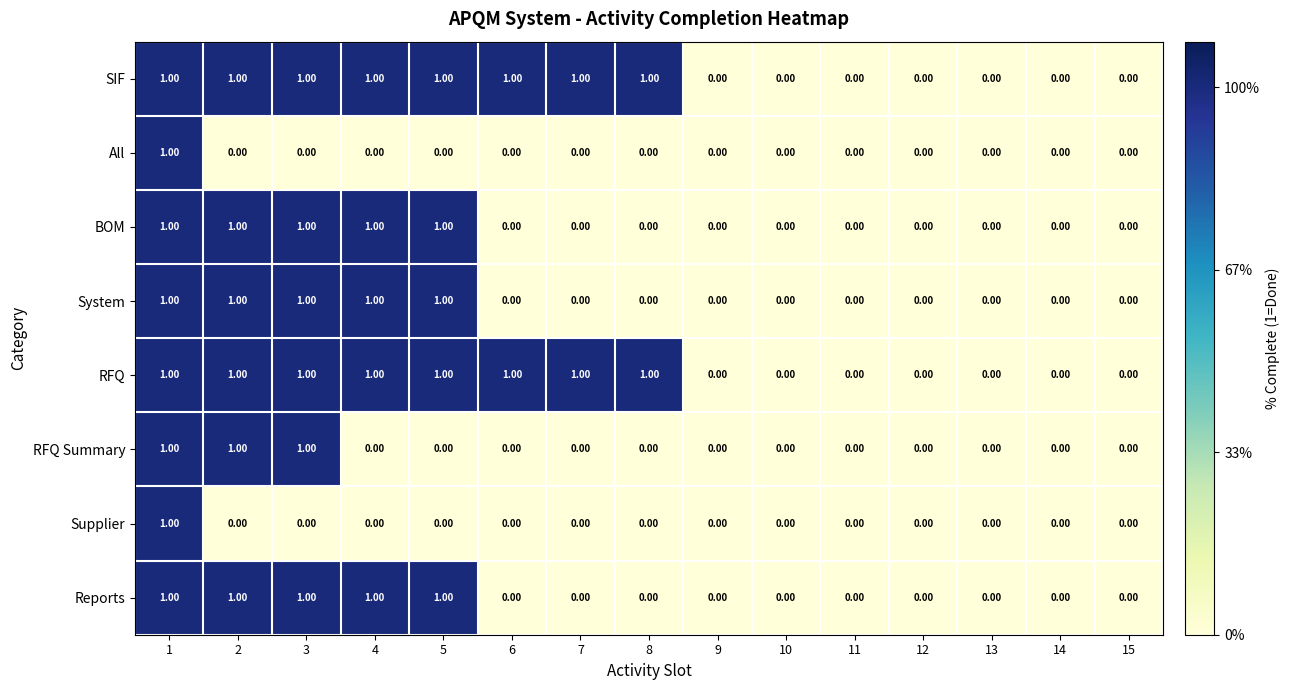

What is the sum of all Reports values?

5